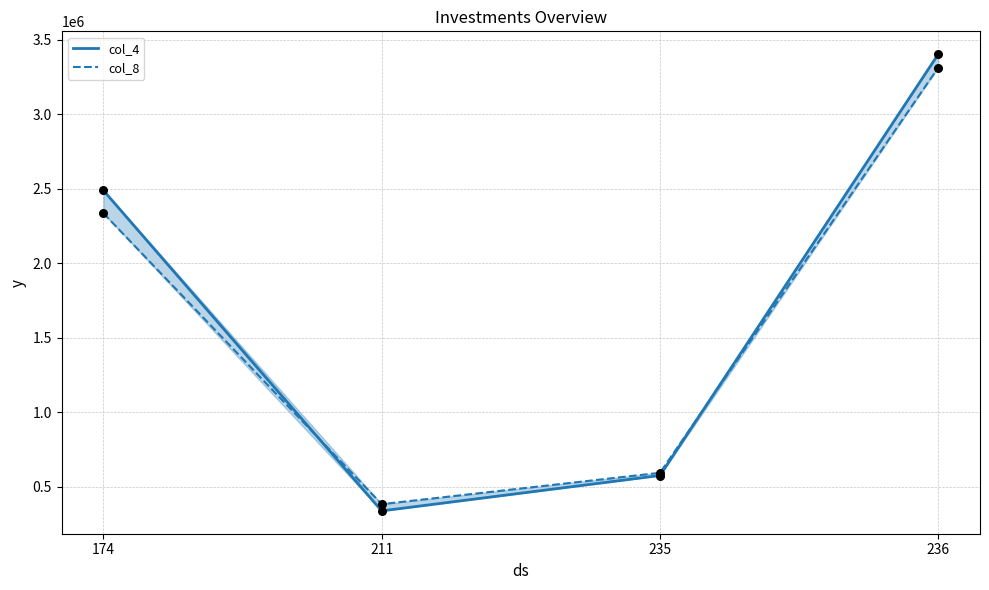

Which series has the largest total across all categories?

col_4